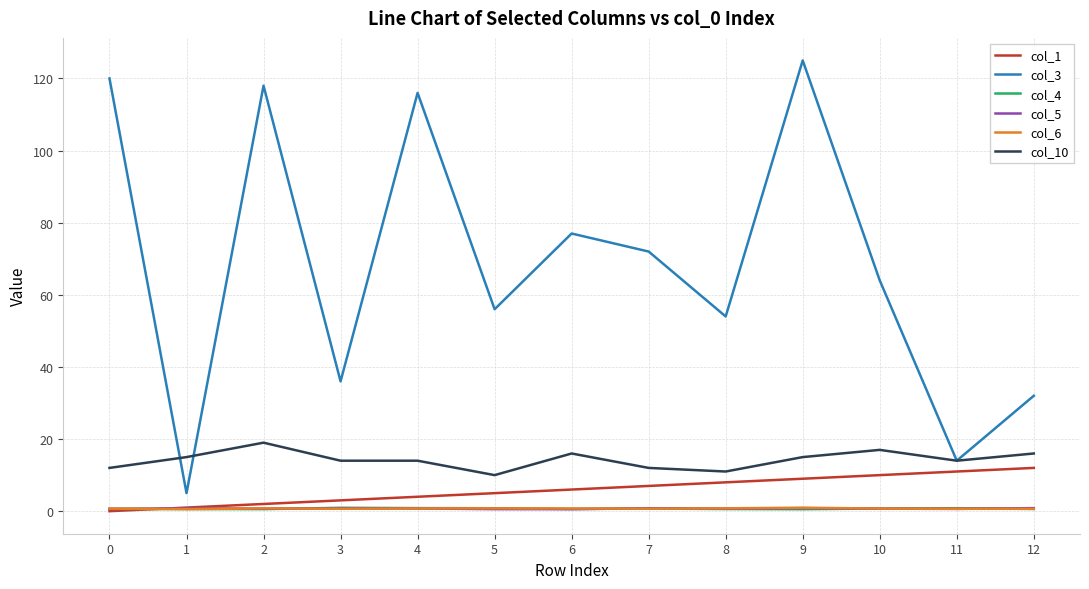

The value of col_1 at 6 is 6.0. True or false?

True